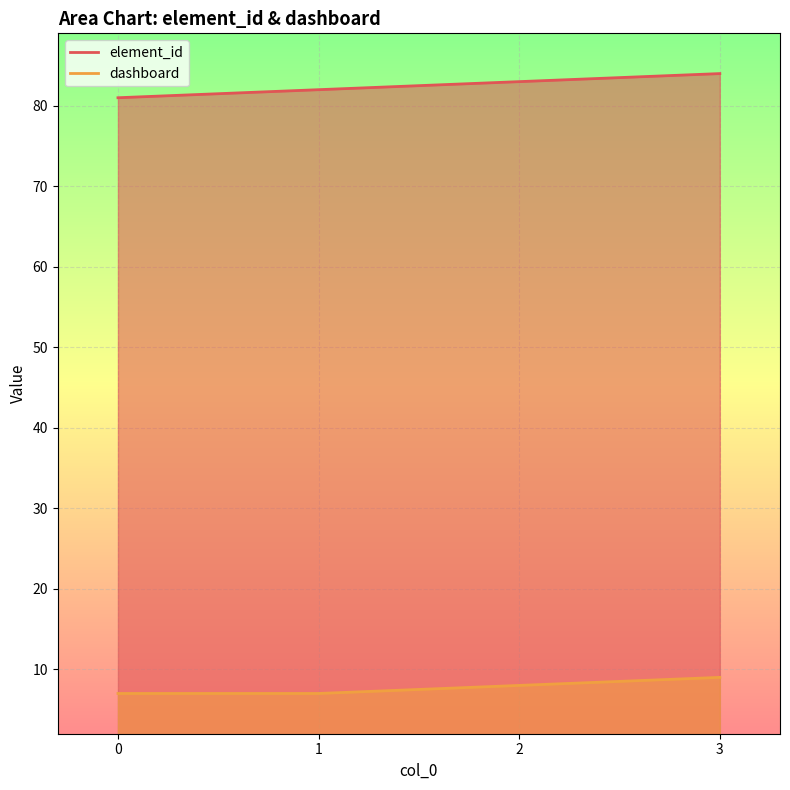

Reading left to right, what are all the values shown in this chart?

element_id: 0=81	1=82	2=83	3=84
dashboard: 0=7	1=7	2=8	3=9